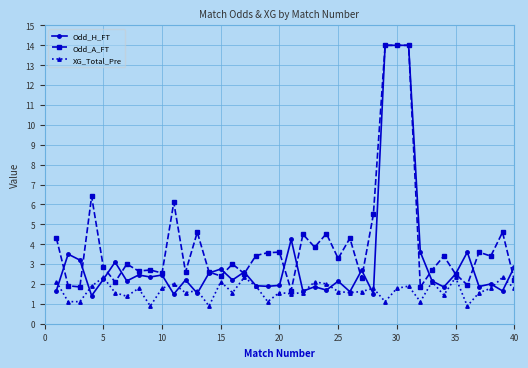

Which series has the largest range (max minus min)?

Odd_H_FT